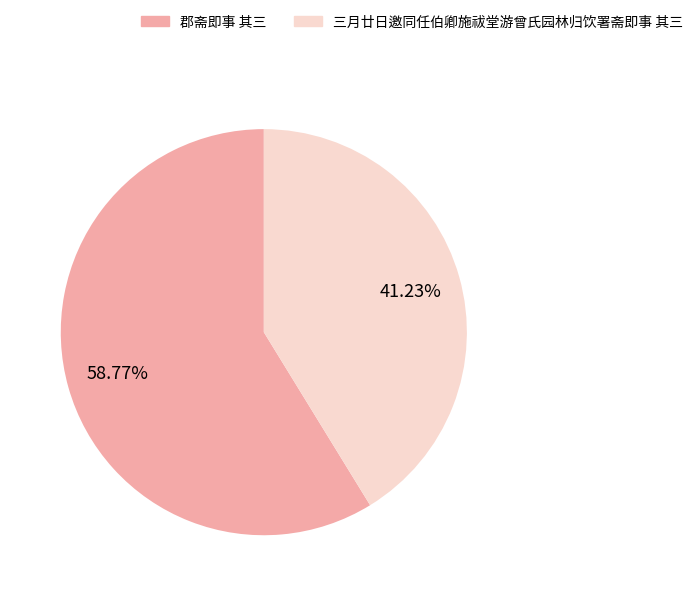

Which slice represents more than half of the pie?

郡斋即事 其三